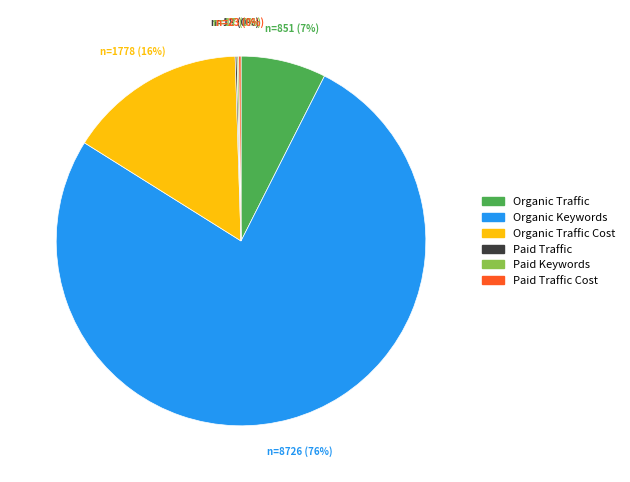

To the nearest percent, what portion does Organic Traffic Cost represent?

16%